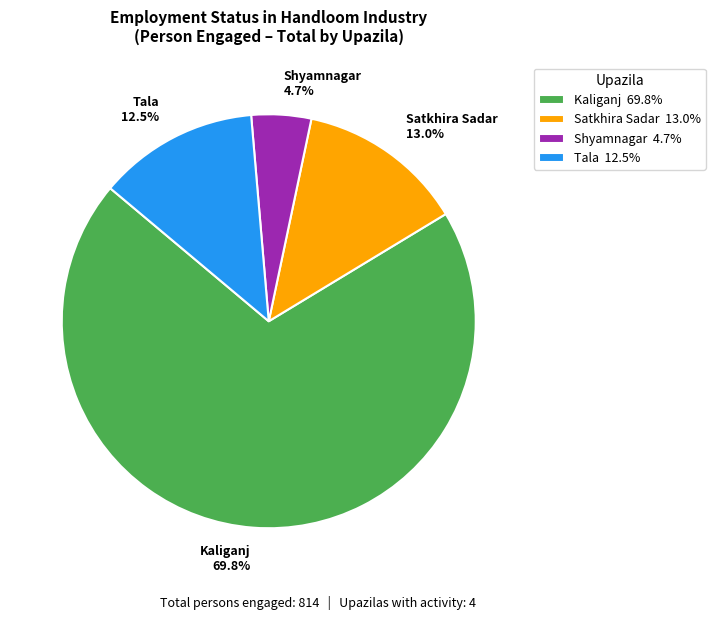

How many segments does this pie chart have?

4